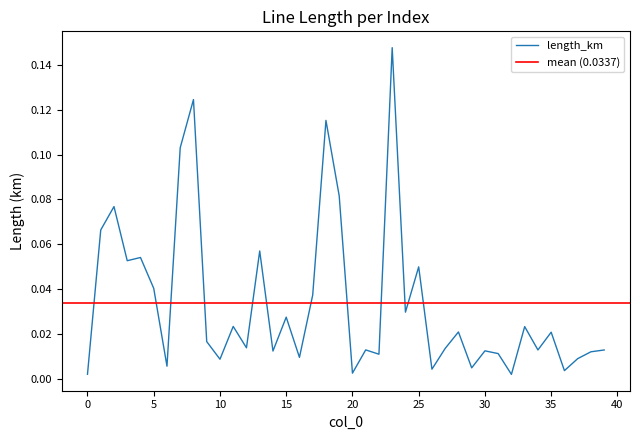

Reading left to right, what are all the values shown in this chart?

0.0	0.1	0.1	0.1	0.1	0.0	0.0	0.1	0.1	0.0	0.0	0.0	0.0	0.1	0.0	0.0	0.0	0.0	0.1	0.1	0.0	0.0	0.0	0.1	0.0	0.1	0.0	0.0	0.0	0.0	0.0	0.0	0.0	0.0	0.0	0.0	0.0	0.0	0.0	0.0